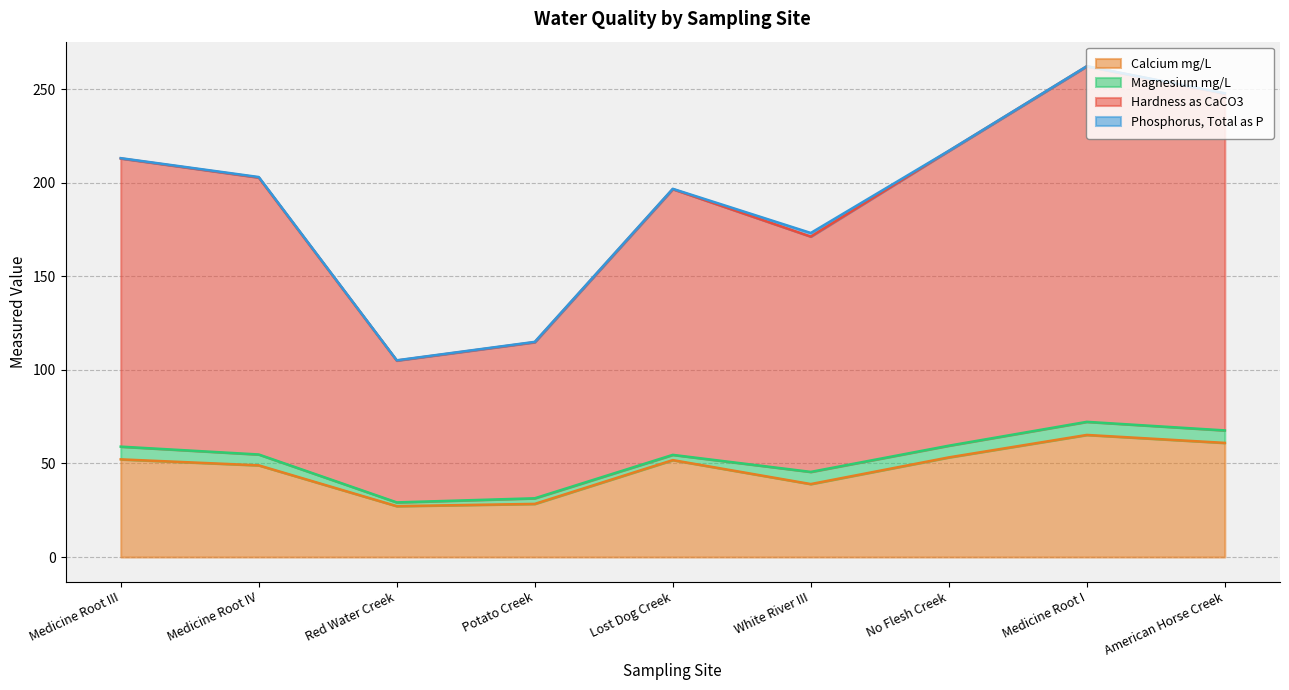

Is the value of Calcium mg/L at Medicine Root IV greater than the value of Hardness as CaCO3 at Medicine Root IV?

No